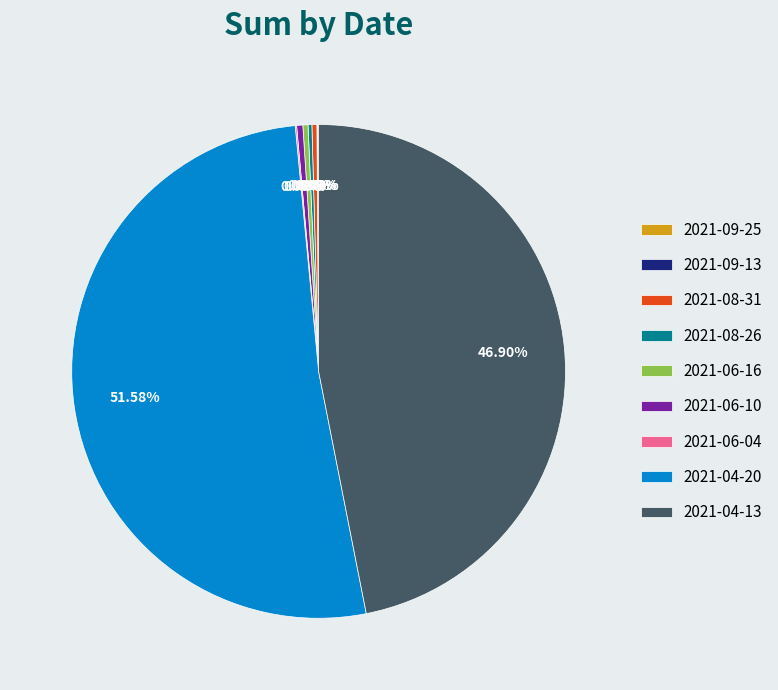

Does any single category account for the majority?

Yes